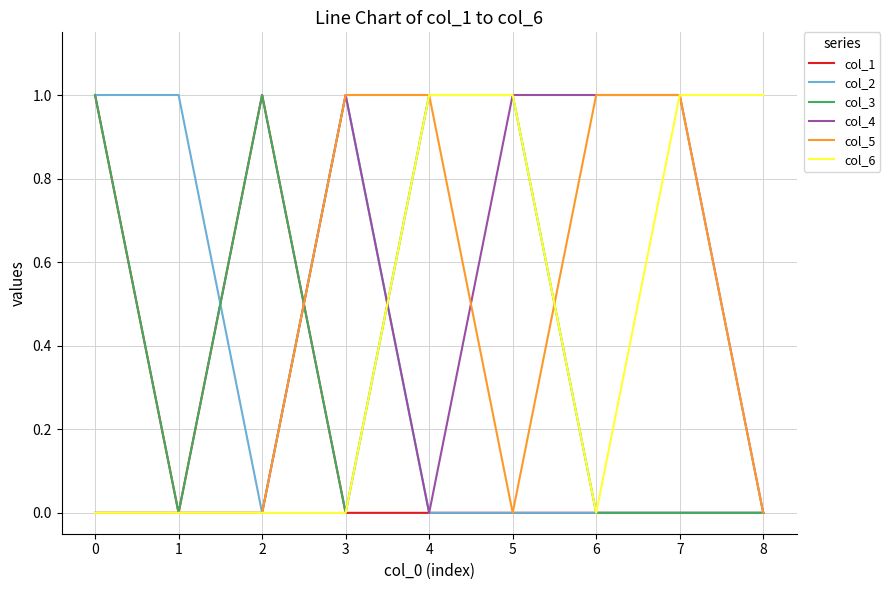

Where is the first local minimum for col_3?

1